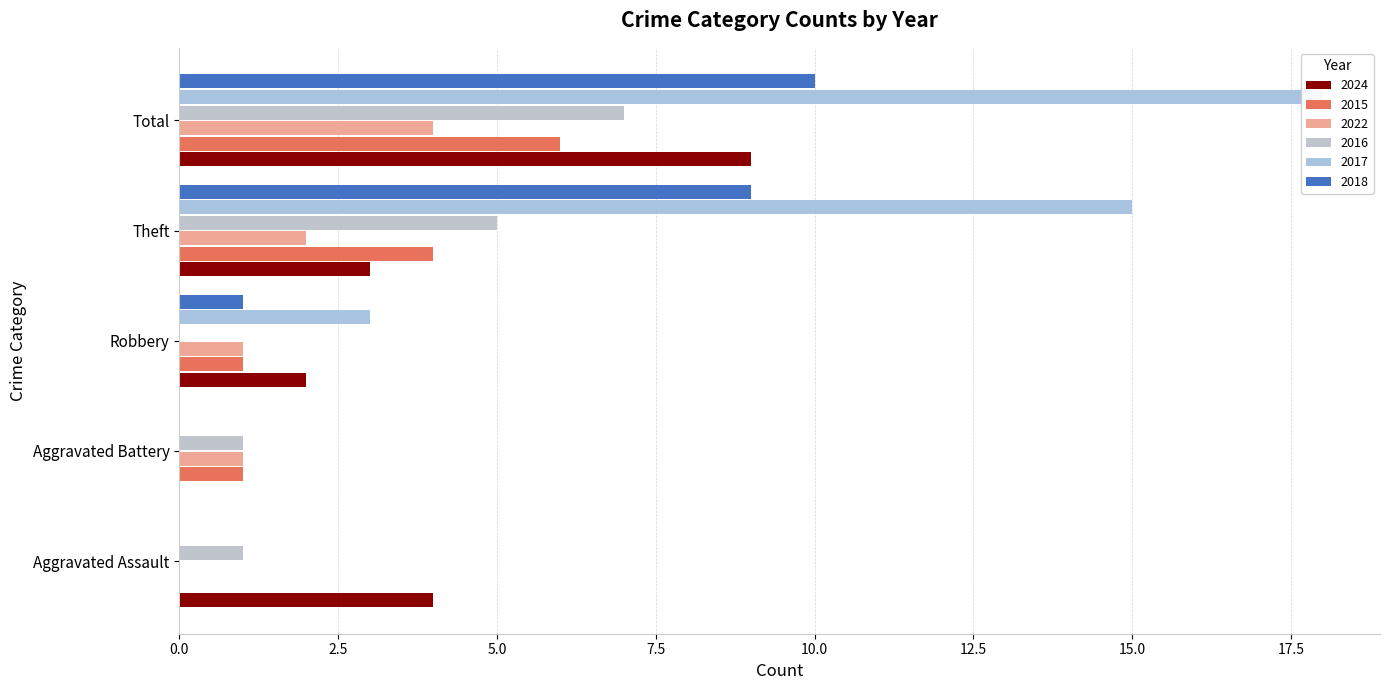

The value of 2016 at Aggravated Assault is 1. True or false?

True